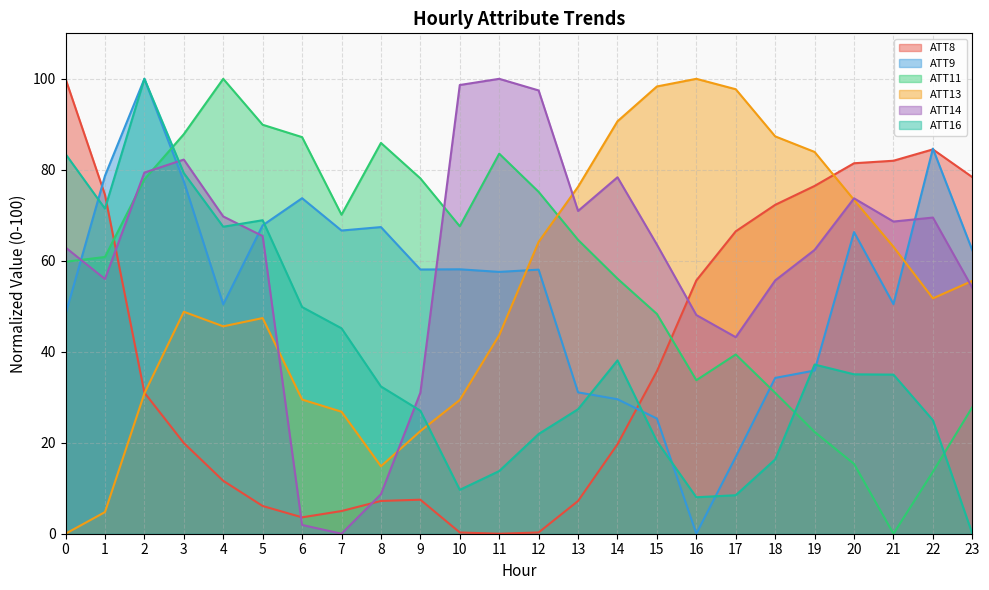

Where is ATT13 nearest to the value 50?

3